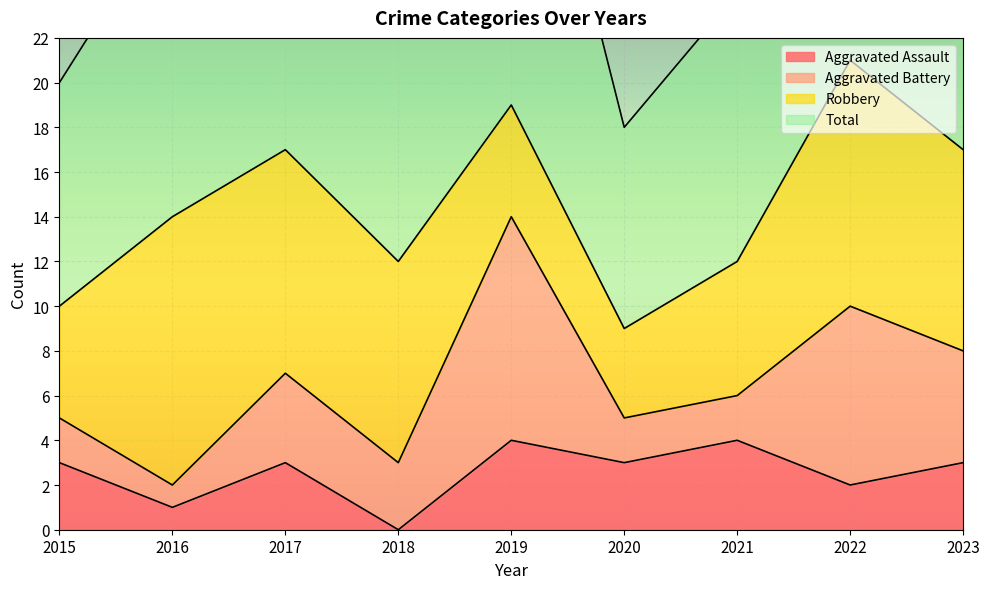

What is the value of the Aggravated Assault point at the 8th from the left?

2